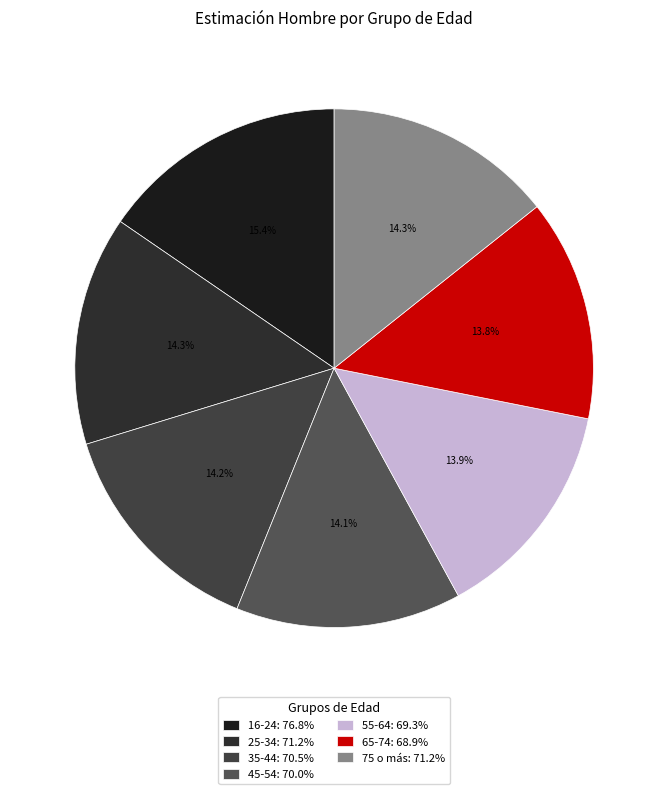

Between 35-44 and 55-64, which is larger?

35-44